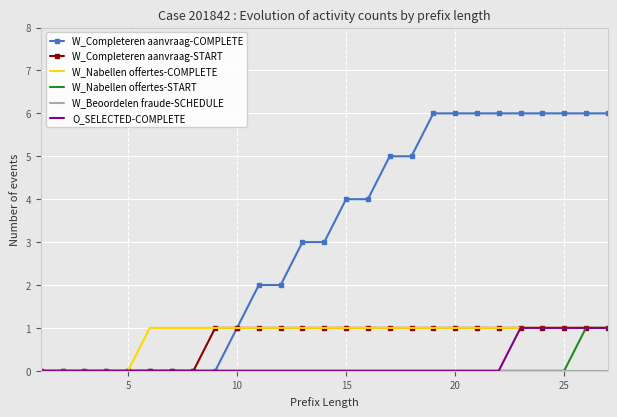

Which series has the largest range (max minus min)?

W_Completeren aanvraag-COMPLETE